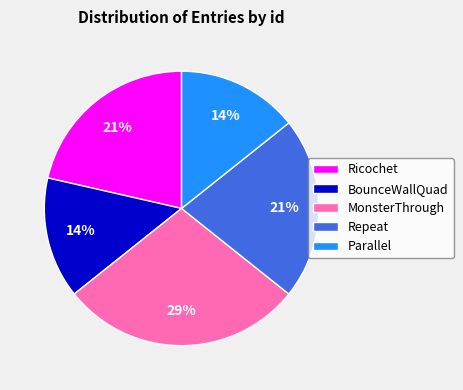

To the nearest percent, what percentage of the pie is Ricochet?

21%